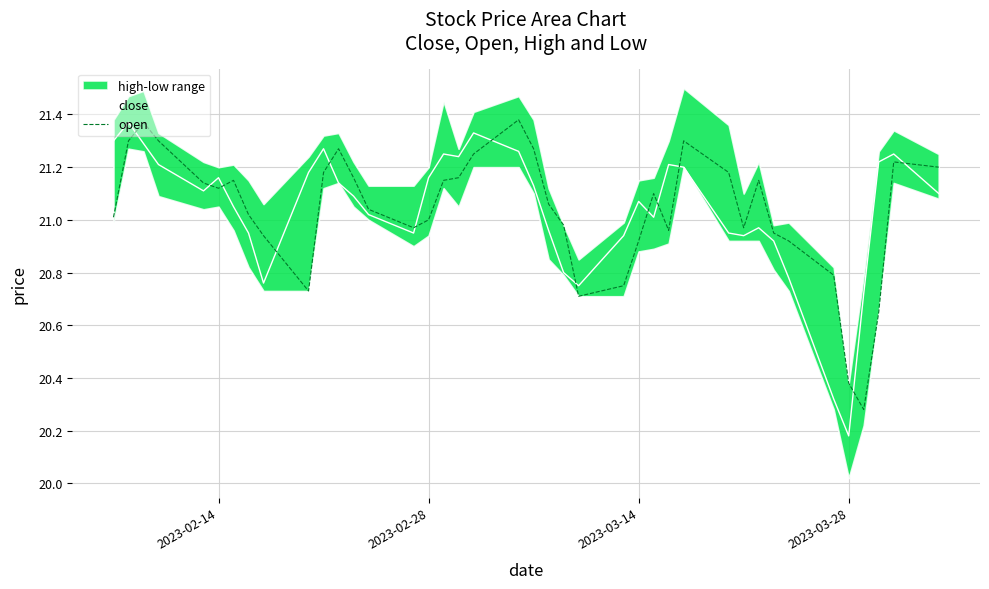

Reading left to right, what are all the values shown in this chart?

close: 21.3	21.4	21.3	21.2	21.1	21.2	21.1	20.9	20.8	21.2	21.3	21.1	21.1	21.0	20.9	21.2	21.2	21.2	21.3	21.3	21.1	21.0	20.8	20.8	20.9	21.1	21.0	21.2	21.2	20.9	20.9	21.0	20.9	20.8	20.3	20.2	20.7	21.2	21.2	21.1
open: 21.0	21.3	21.4	21.3	21.1	21.1	21.1	21.0	20.9	20.7	21.2	21.3	21.2	21.0	21.0	21.0	21.1	21.2	21.2	21.4	21.3	21.1	21.0	20.7	20.8	20.9	21.1	21.0	21.3	21.2	21.0	21.1	20.9	20.9	20.8	20.4	20.3	20.6	21.2	21.2